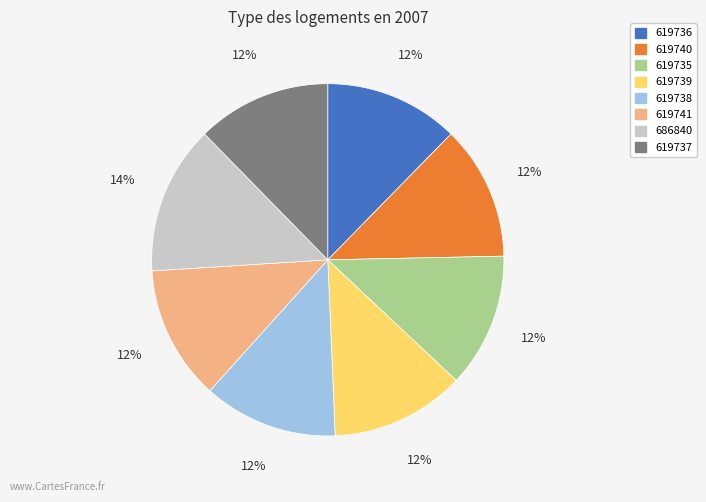

The 619739 slice represents 12% of the pie. True or false?

True